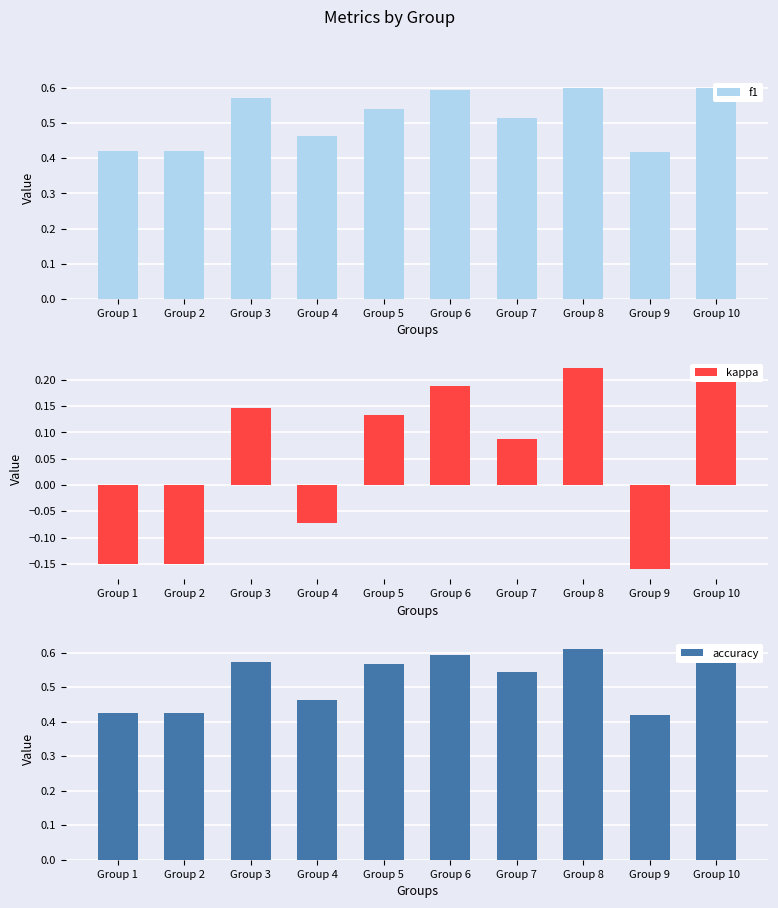

What are all the series names shown in the legend?

f1, kappa, accuracy